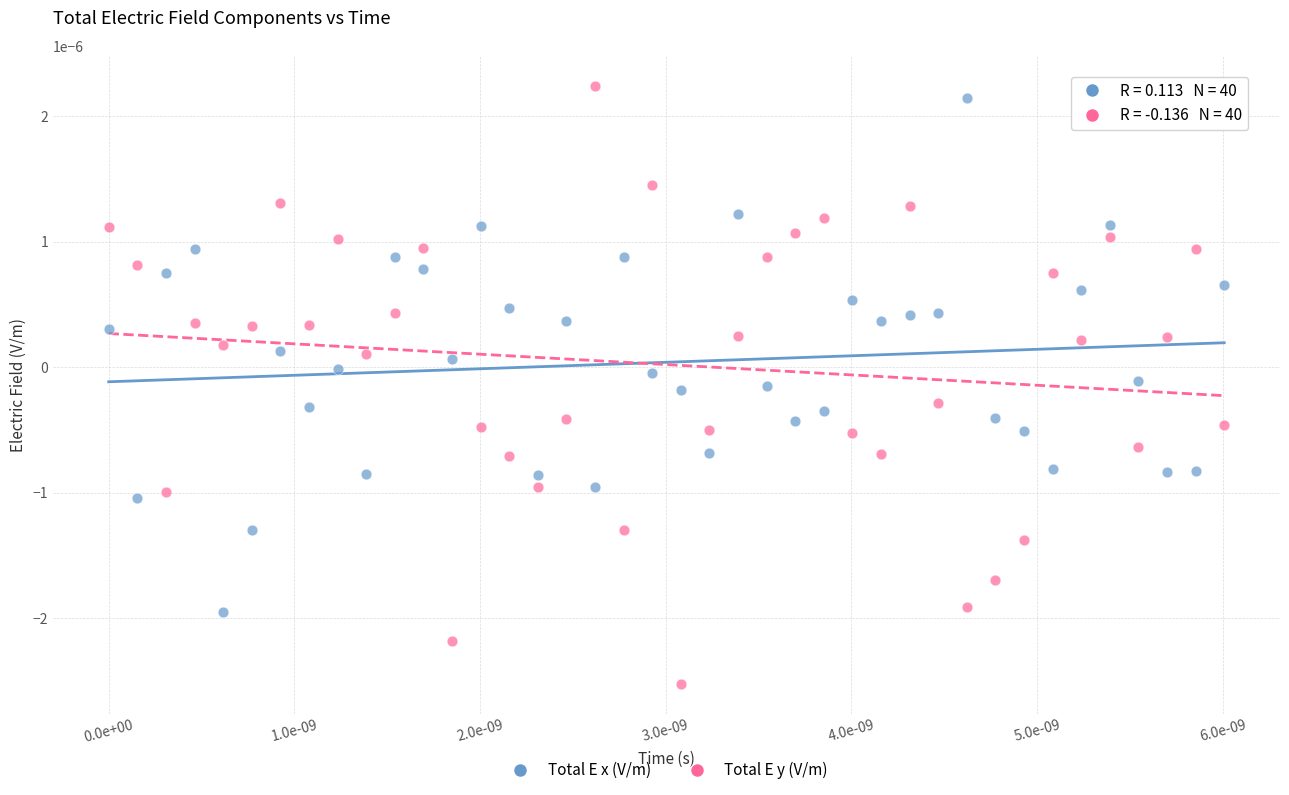

Which series has the largest Y range (max minus min)?

Total E y (V/m)